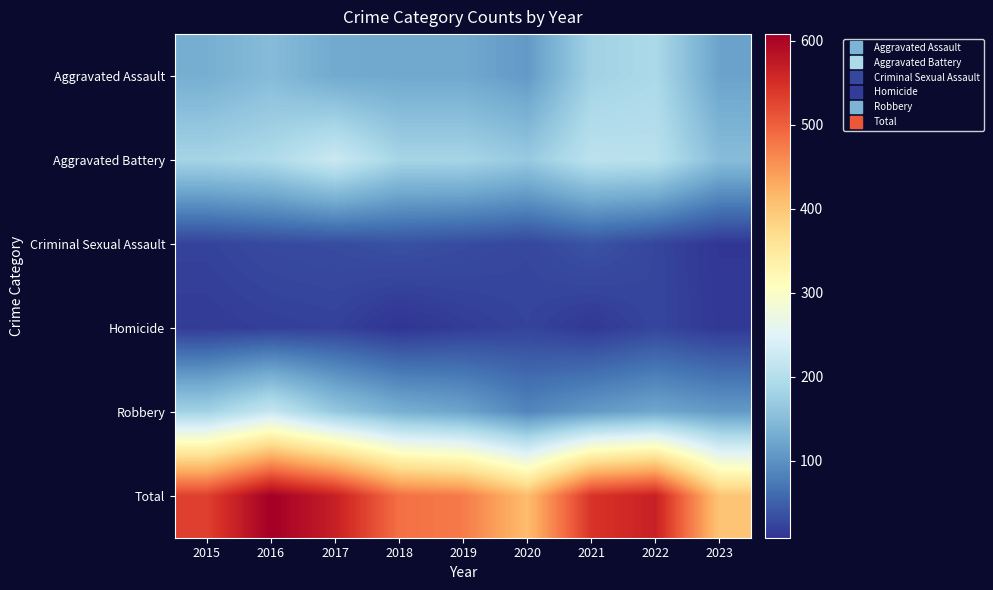

At how many categories does at least one series exceed 273?

9